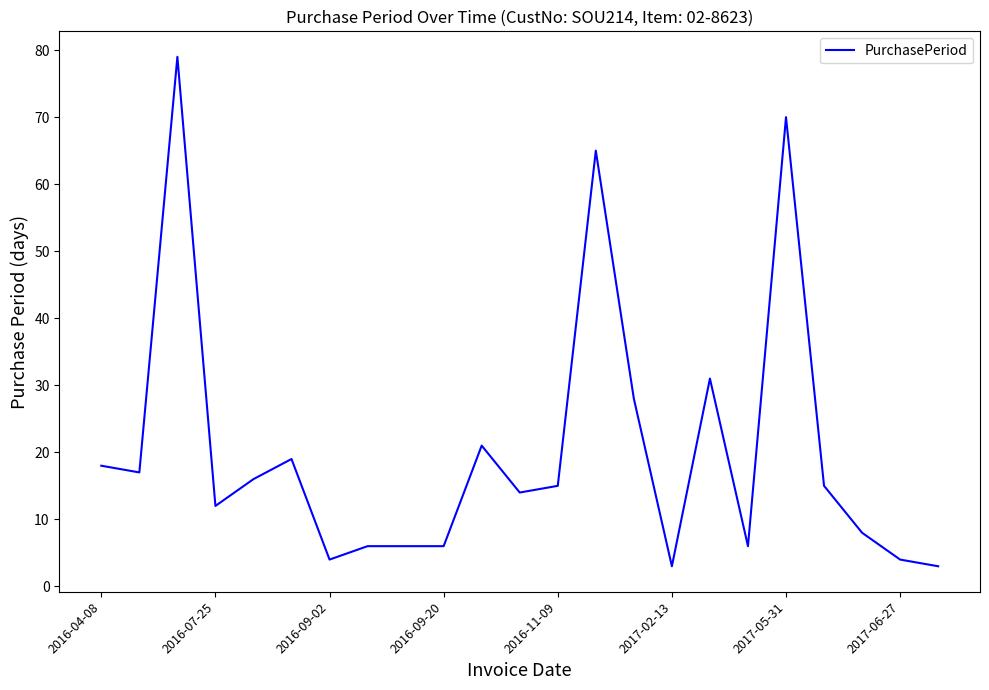

What is the greatest value displayed?

79